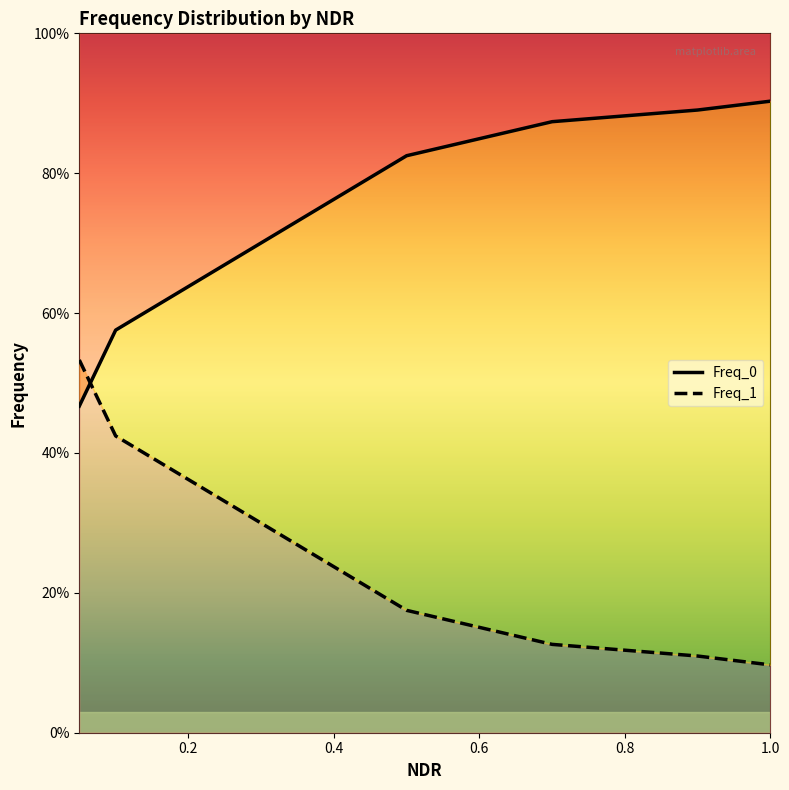

The value of Freq_1 at 0.6 is 0.1. True or false?

True